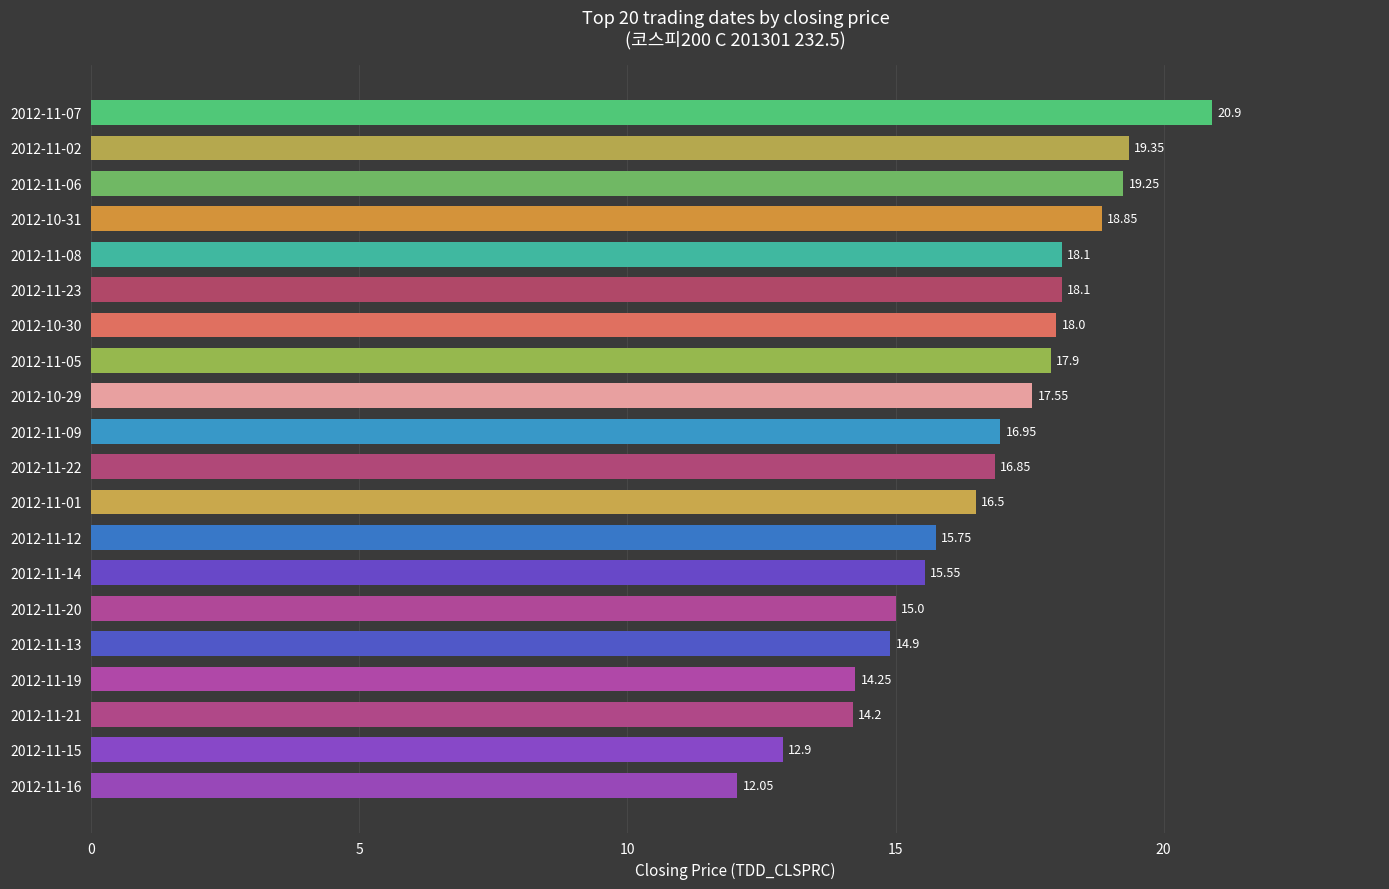

Between 2012-11-14 and 2012-11-01, which is larger?

2012-11-01